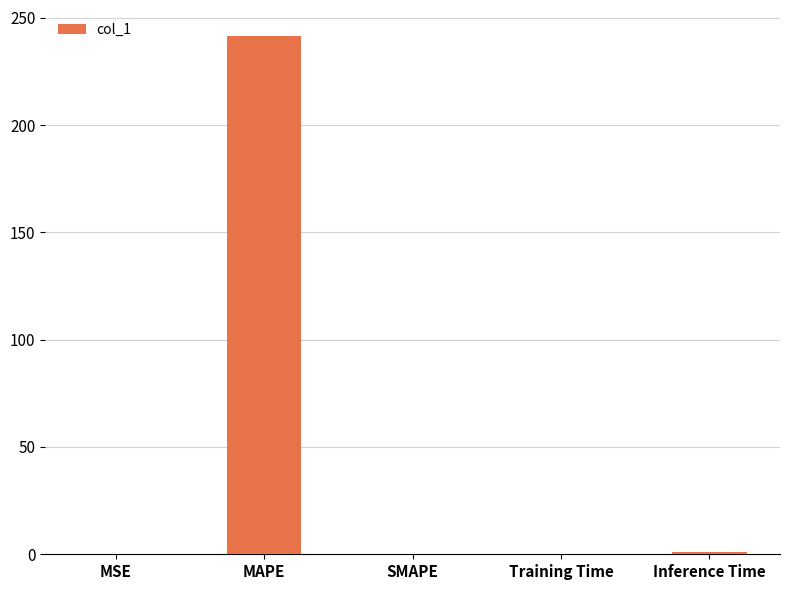

True or false: the data shows 396.1 at MAPE.

False